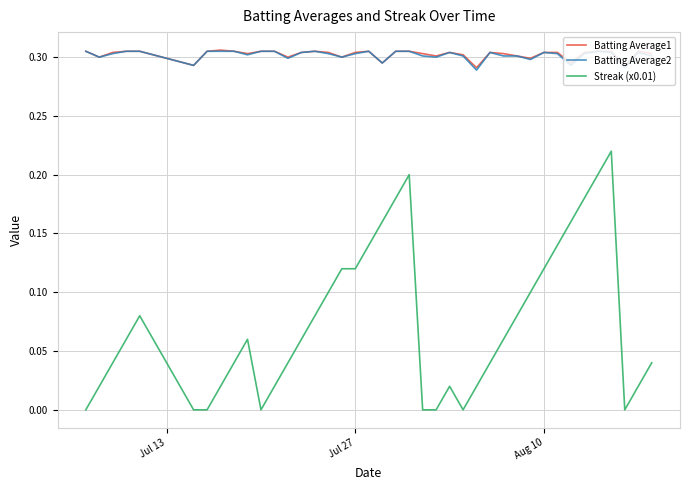

Which series has the largest range (max minus min)?

Streak (x0.01)